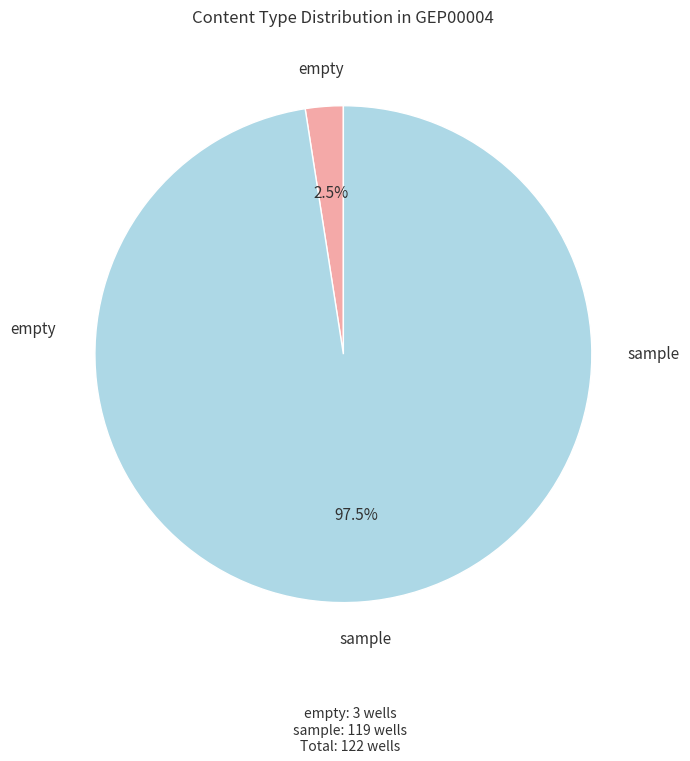

Is there a majority slice in this chart?

Yes